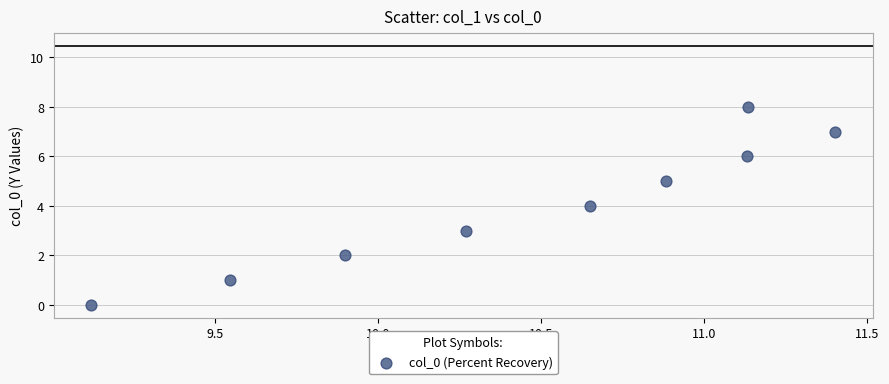

What is the range of Y values (max minus min)?

8